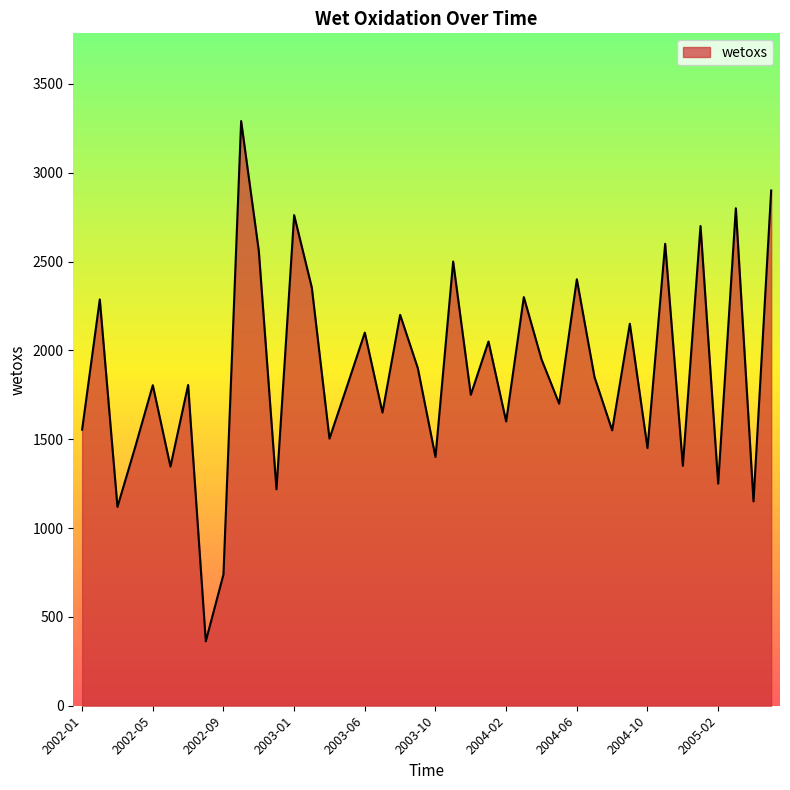

What is the difference between the maximum and minimum values?

2928.1